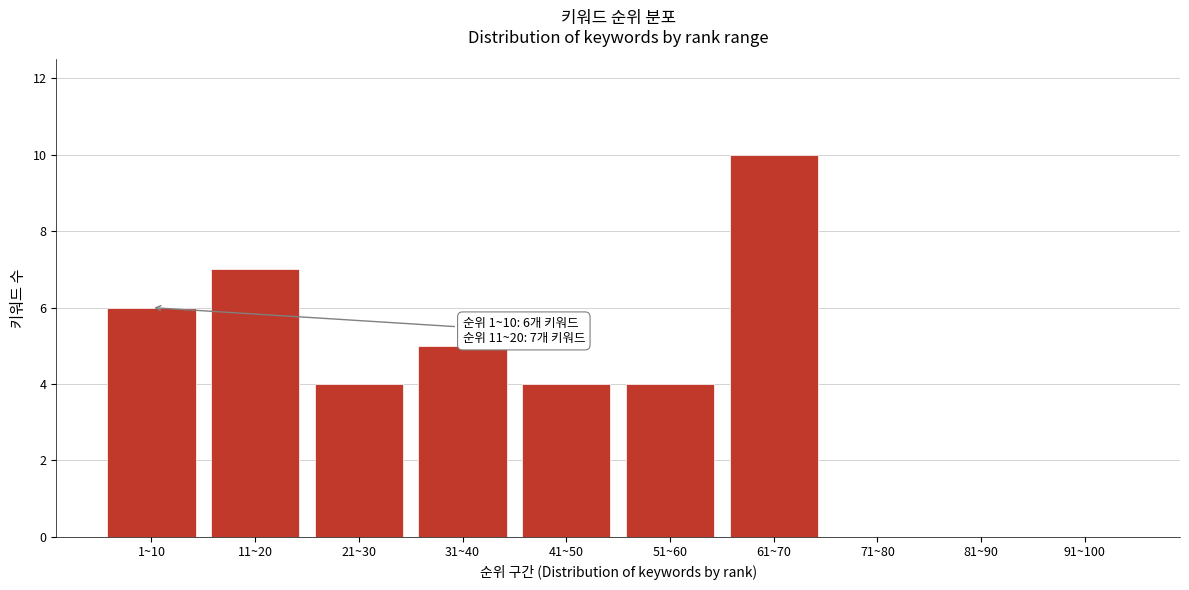

Reading right to left, extract all data points from this chart.

91~100=0	81~90=0	71~80=0	61~70=10	51~60=4	41~50=4	31~40=5	21~30=4	11~20=7	1~10=6